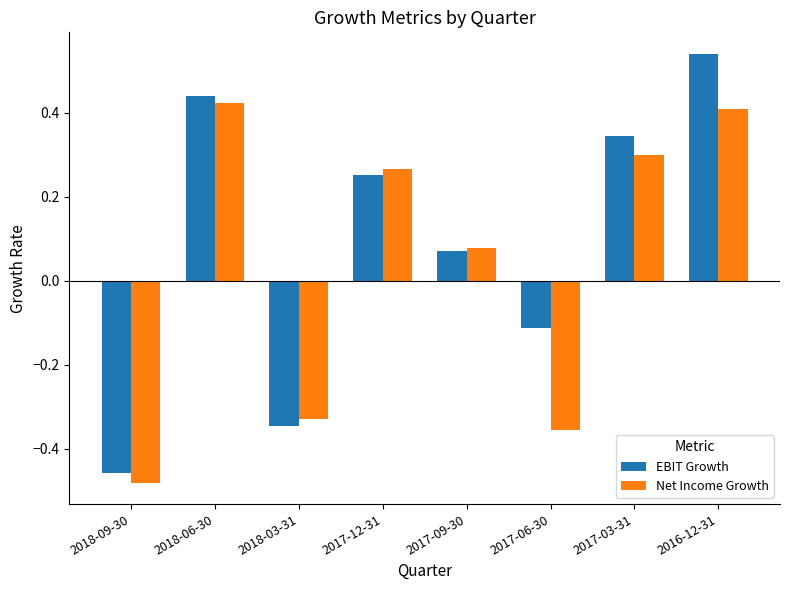

Is it true that EBIT Growth equals 0.3 at 2017-03-31?

True